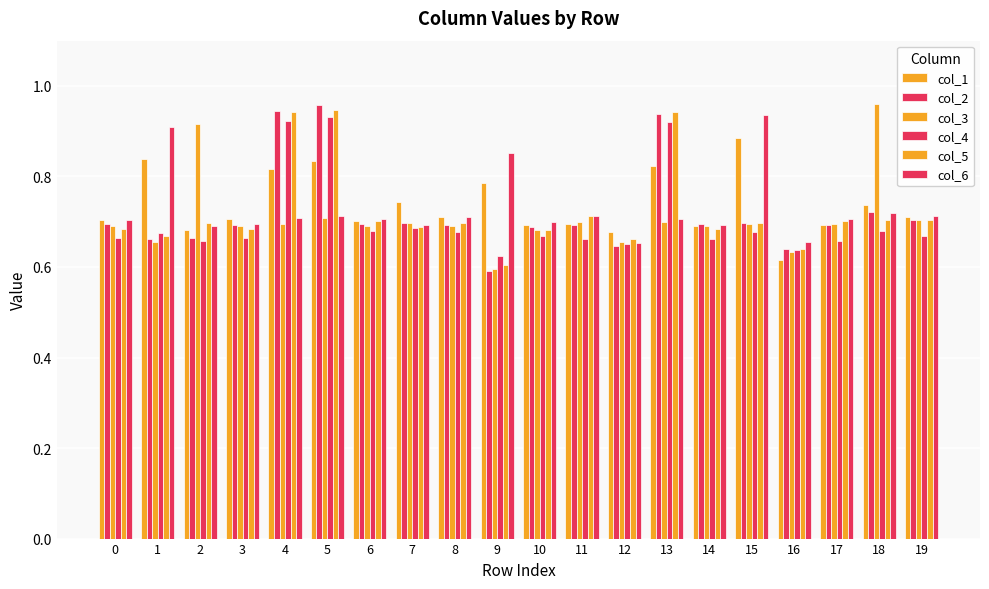

Which label corresponds to the largest value in the chart?

18